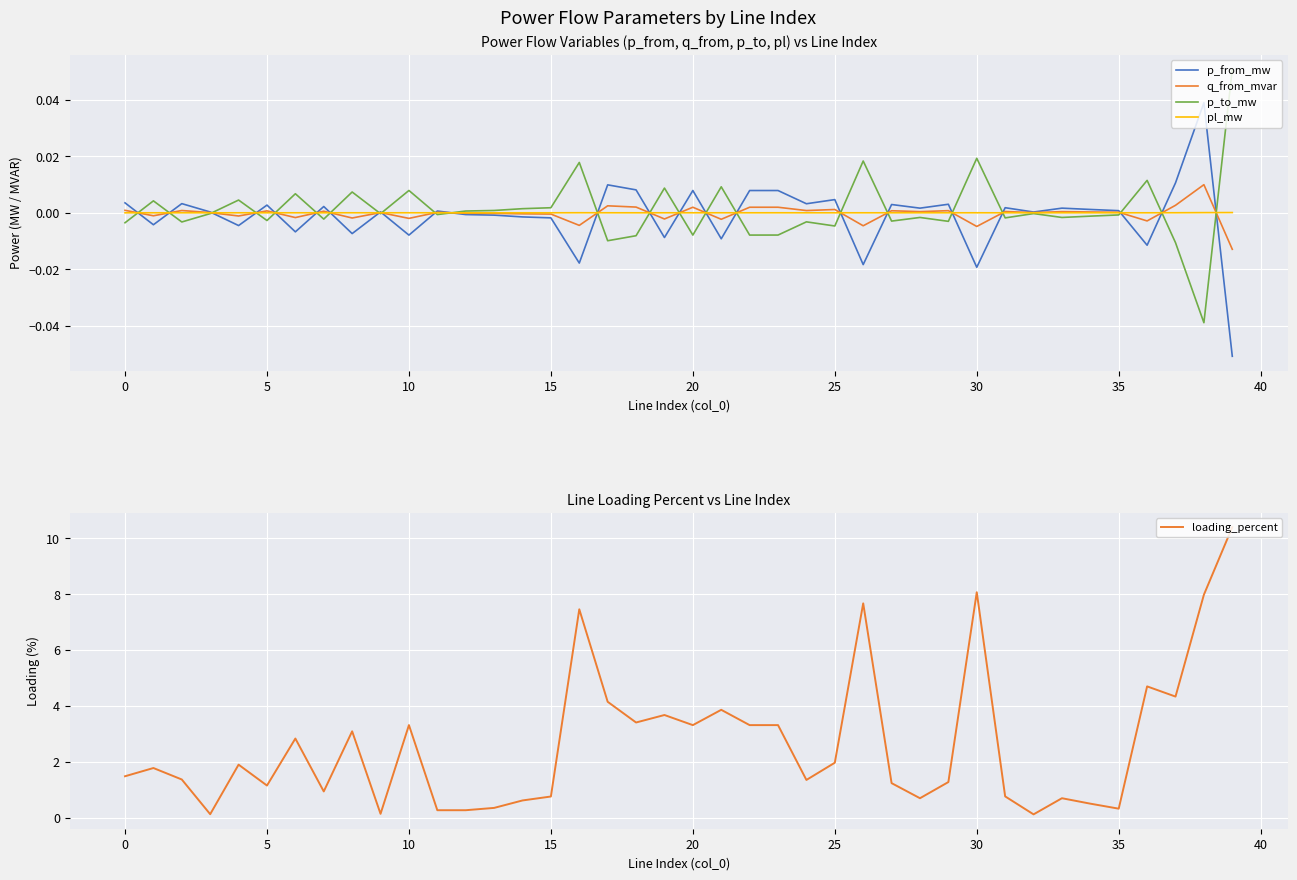

The value of p_from_mw at 35 is 0.0. True or false?

True